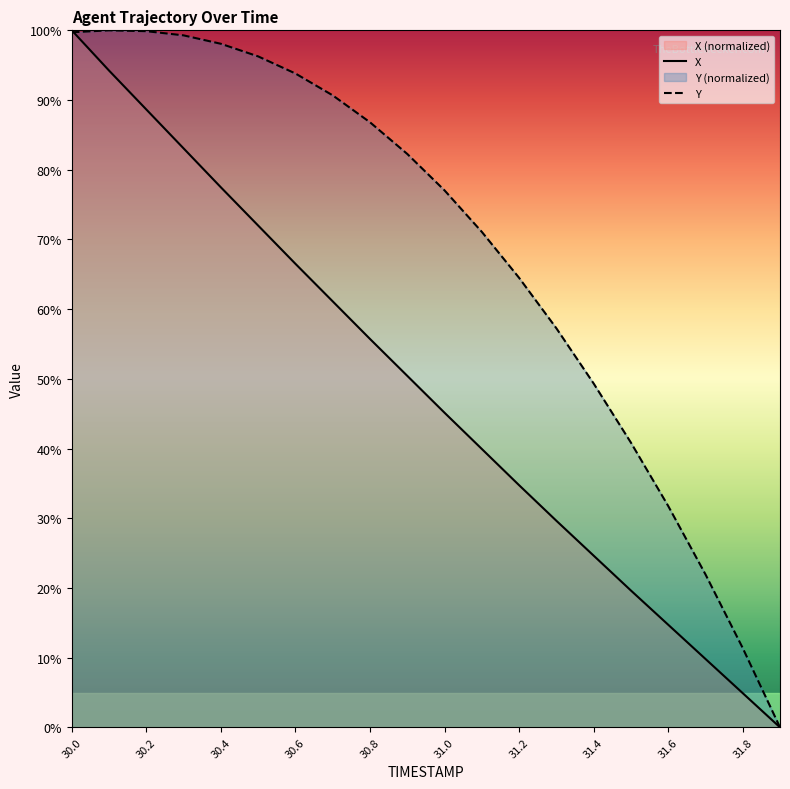

Which series changed the most between 30.8 and 31.2?

Y